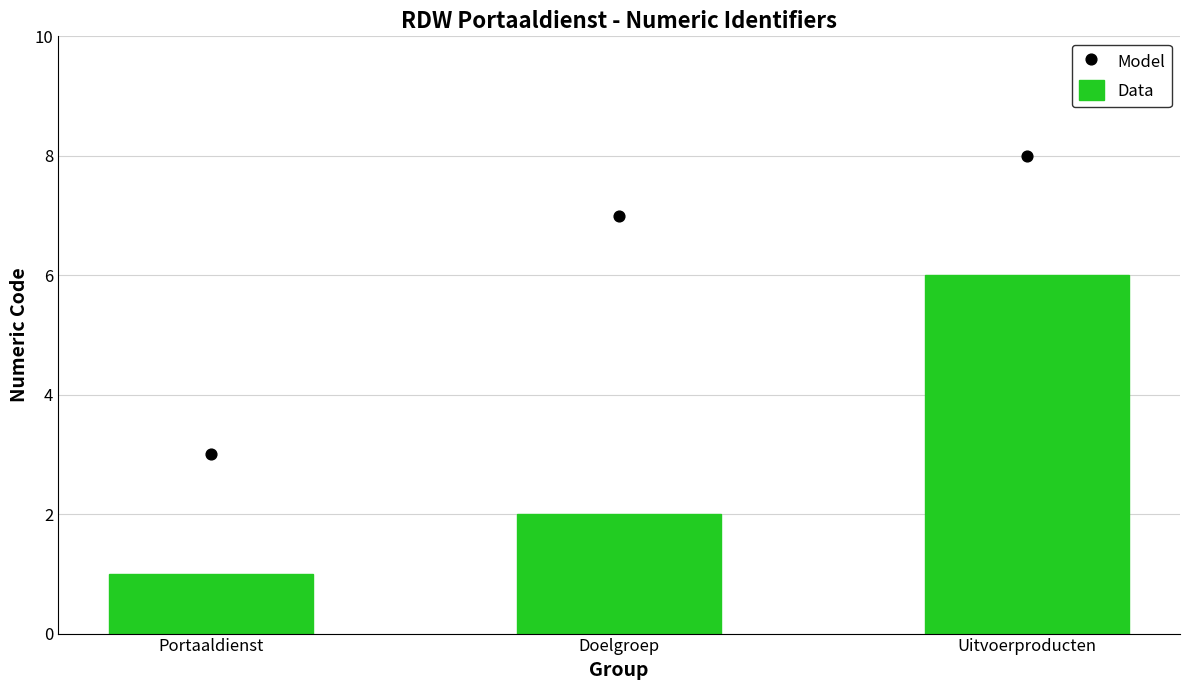

At how many categories does at least one series exceed 6?

2